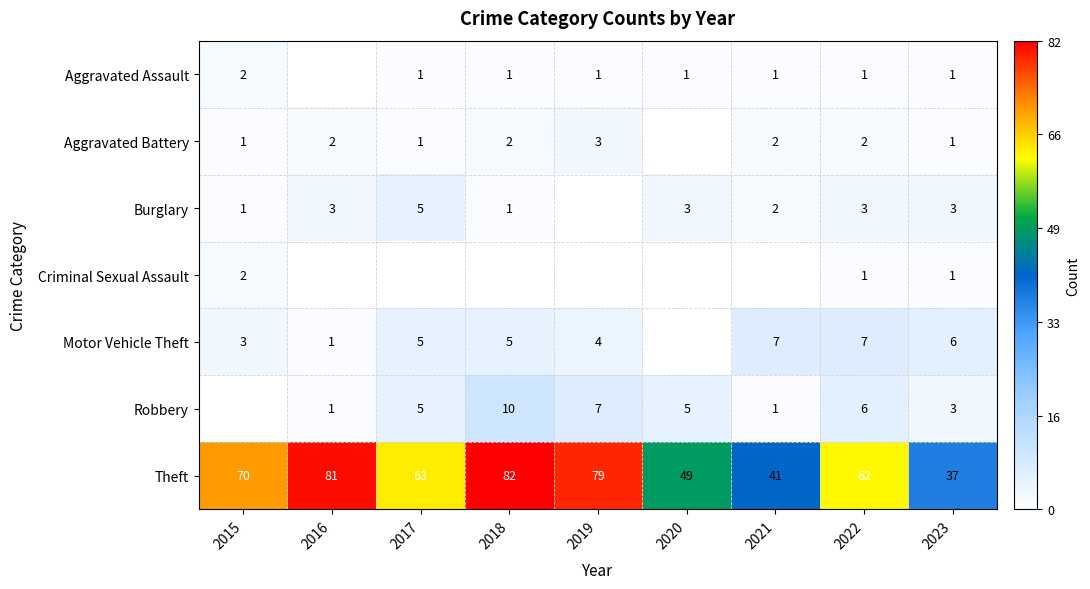

At how many categories does at least one series exceed 5?

9